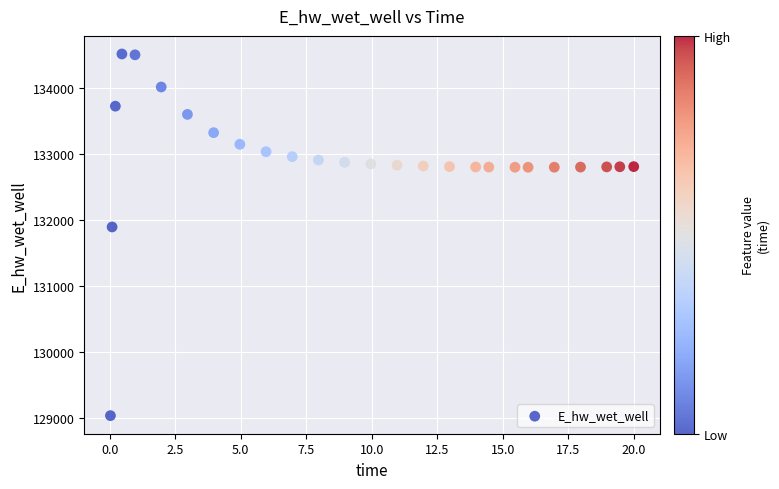

What is the range of X values (max minus min)?

20.0